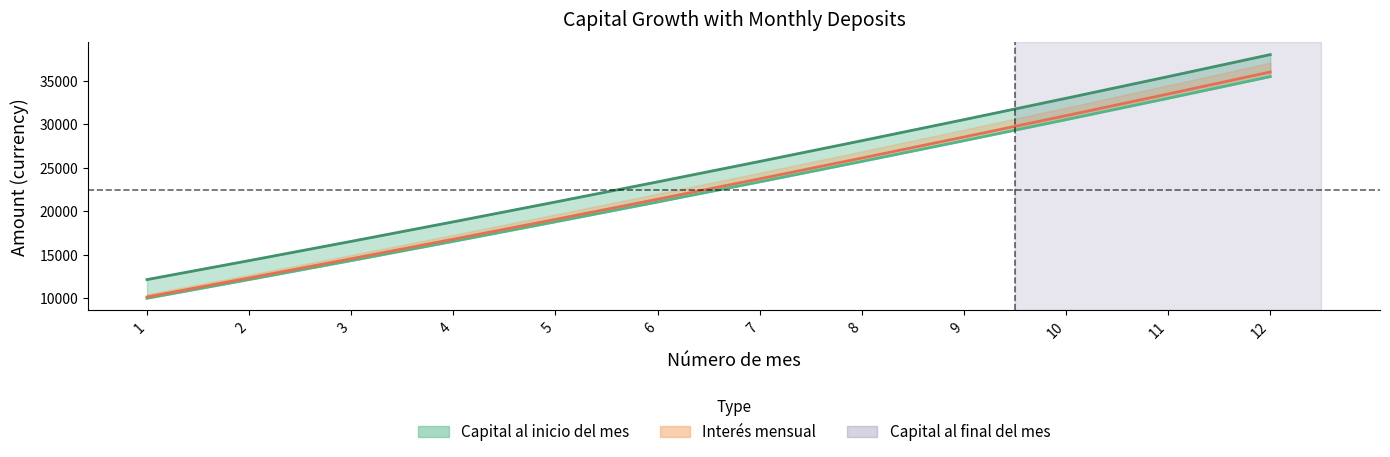

What is the lowest value of the Capital al final del mes series?

10150.0